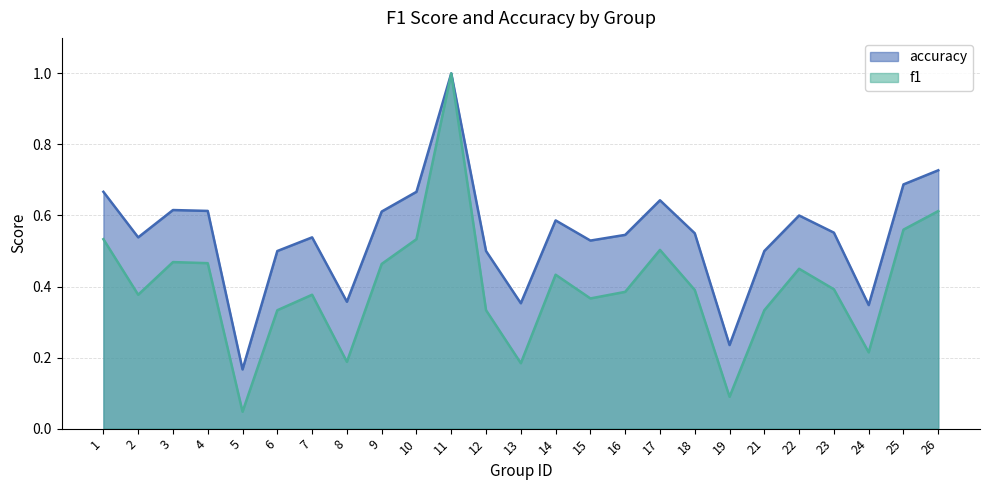

What are all the series names shown in the legend?

accuracy, f1